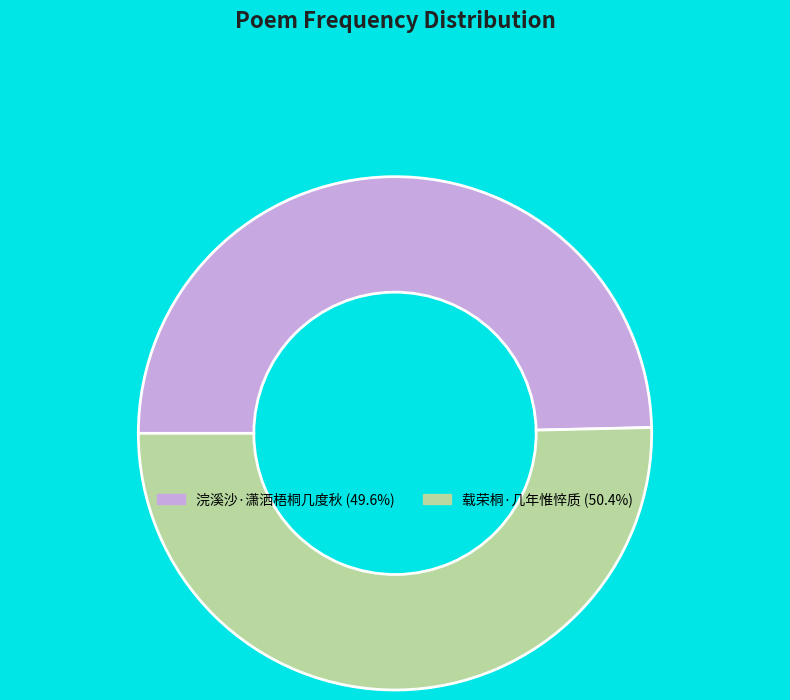

Count the number of slices in the pie.

2